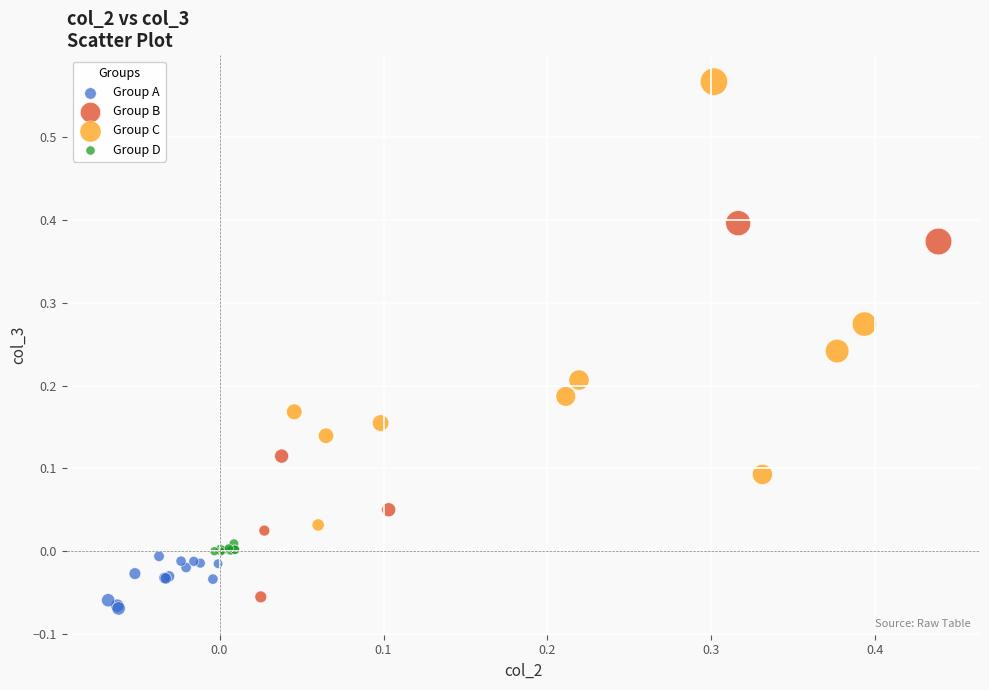

Which series has the largest Y range (max minus min)?

Group C